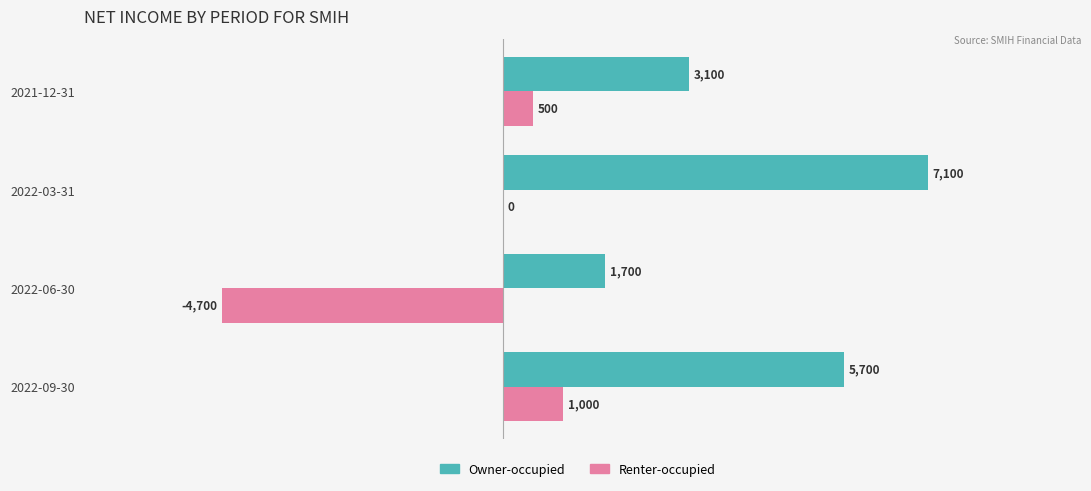

Which series has the largest total across all categories?

Owner-occupied